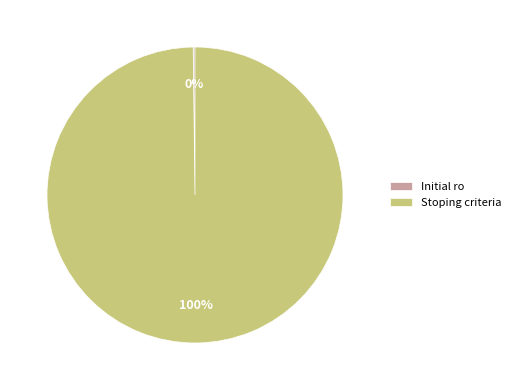

Which slice is the largest?

Stoping criteria